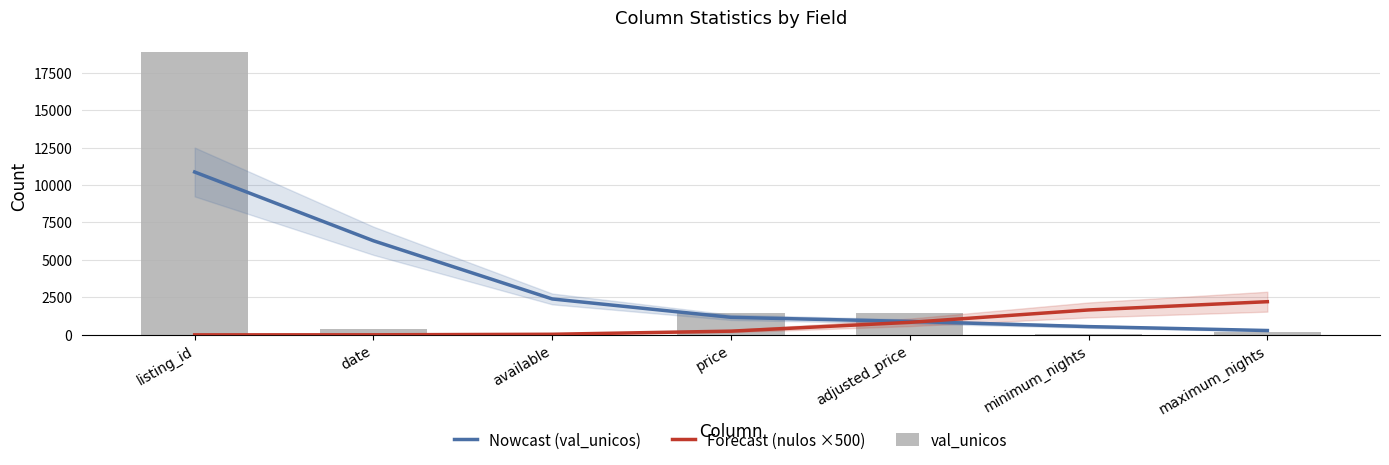

Reading left to right, transcribe all the data shown in this chart.

Nowcast (val_unicos): 10869	6279	2396	1169	896	551	289
Forecast (nulos ×500): 0	3	39	247	834	1662	2213
val_unicos: 18908	366	2	1461	1461	82	173